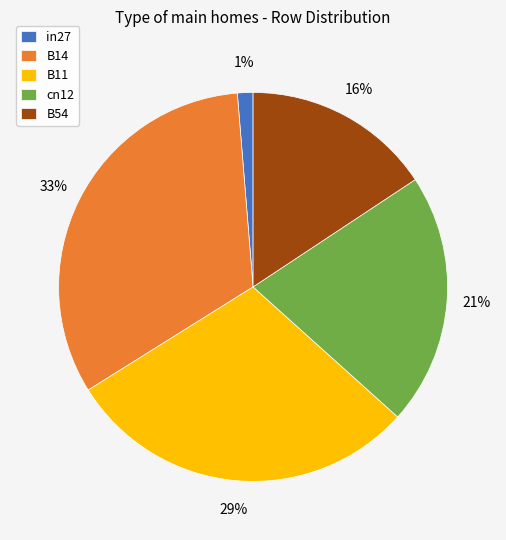

Is in27 the majority of the pie?

No